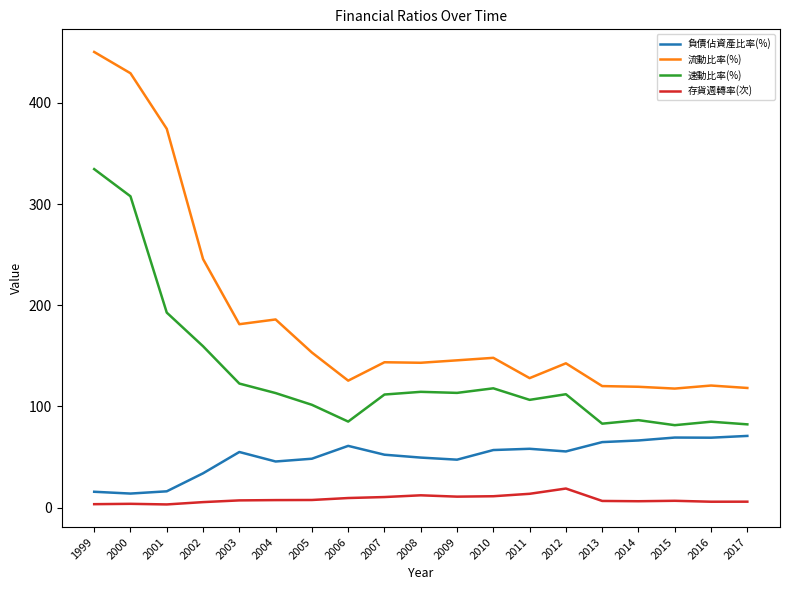

Rank the series by their maximum value, from lowest to highest.

存貨週轉率(次), 負債佔資產比率(%), 速動比率(%), 流動比率(%)